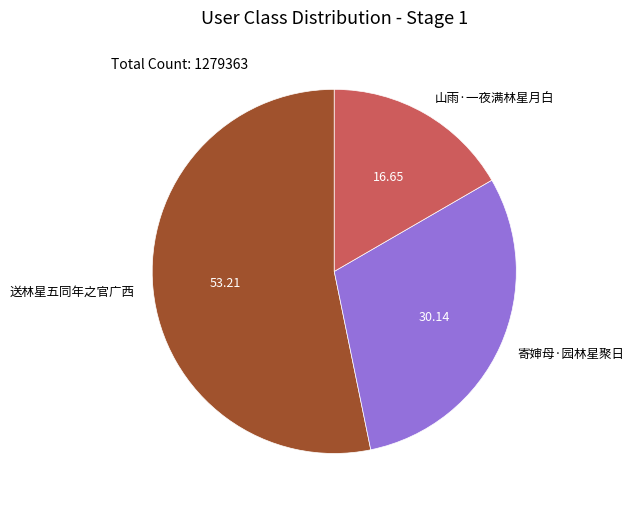

Which slice is the smallest?

山雨·一夜满林星月白